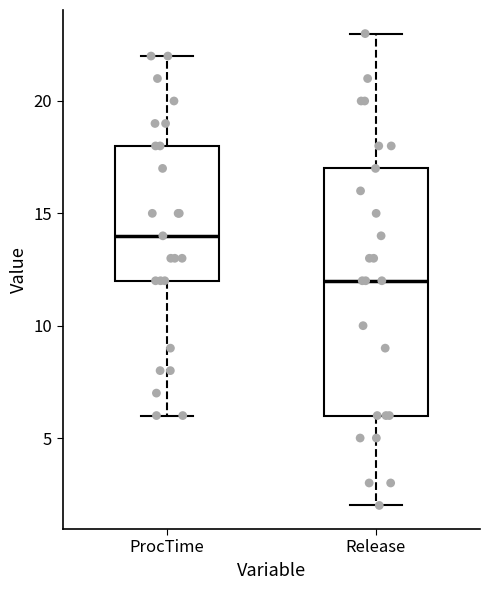

Where does the lower whisker of the box for ProcTime end on the y-axis? The values are not printed on the chart, so give them approximately, as read against the axis.

6